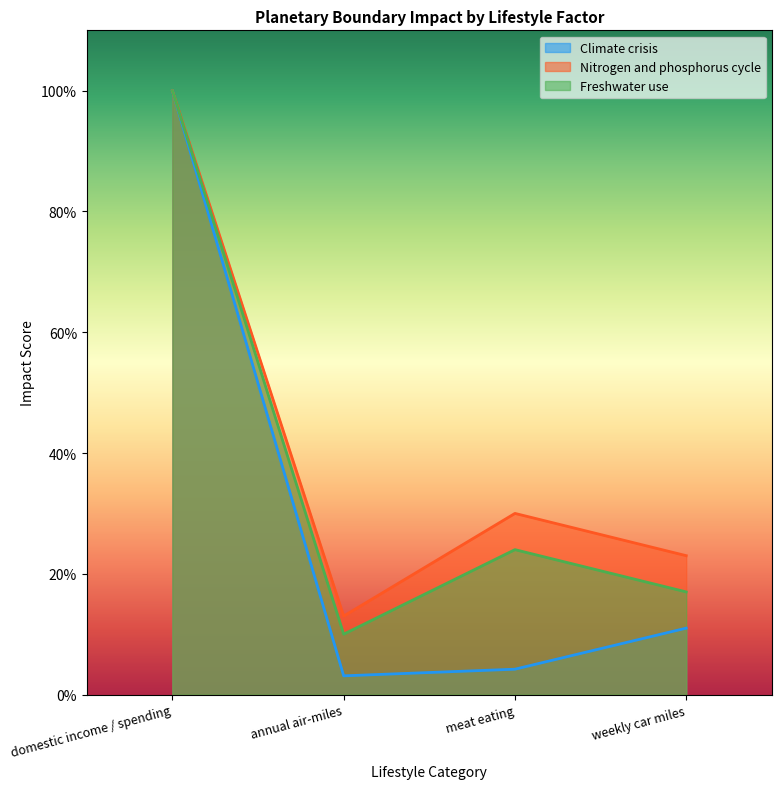

What is the maximum value shown in the chart?

1.0